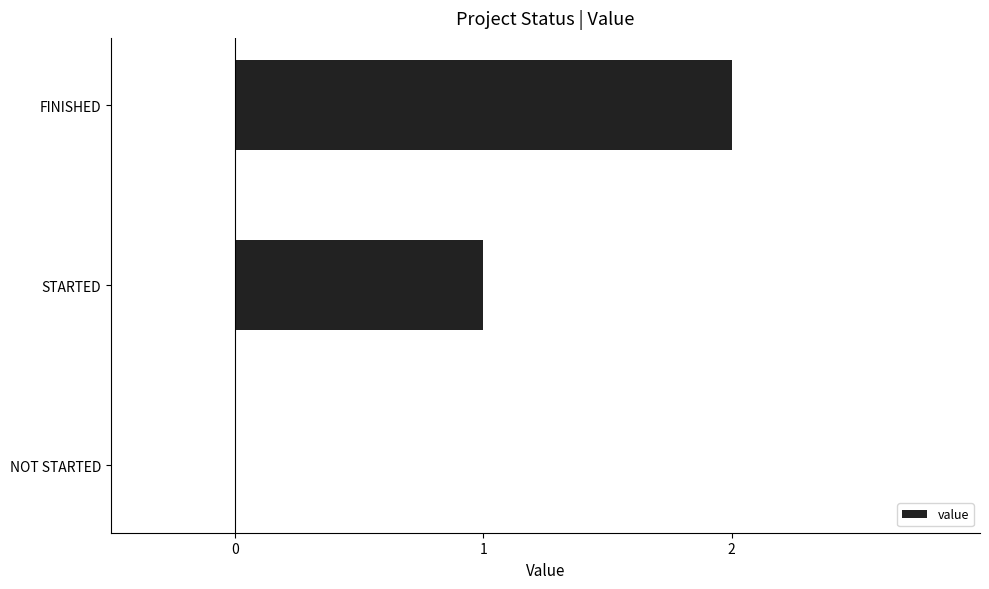

True or false: the data shows 3 at FINISHED.

False